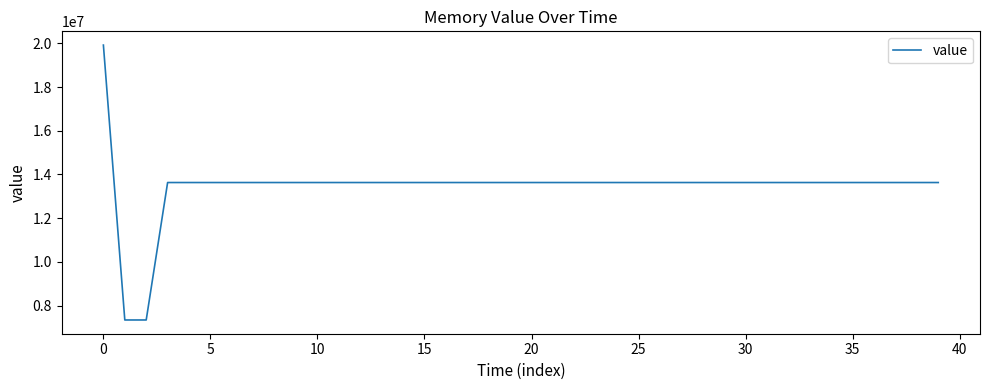

What is the difference between the maximum and minimum values?

12582912